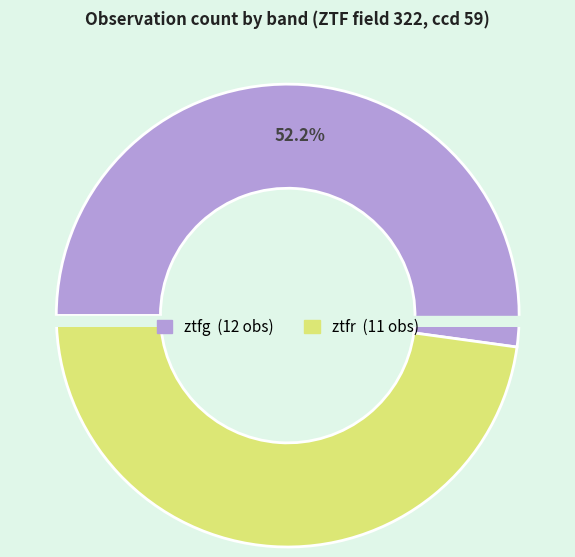

Is it true that ztfg is 62% of the pie?

False